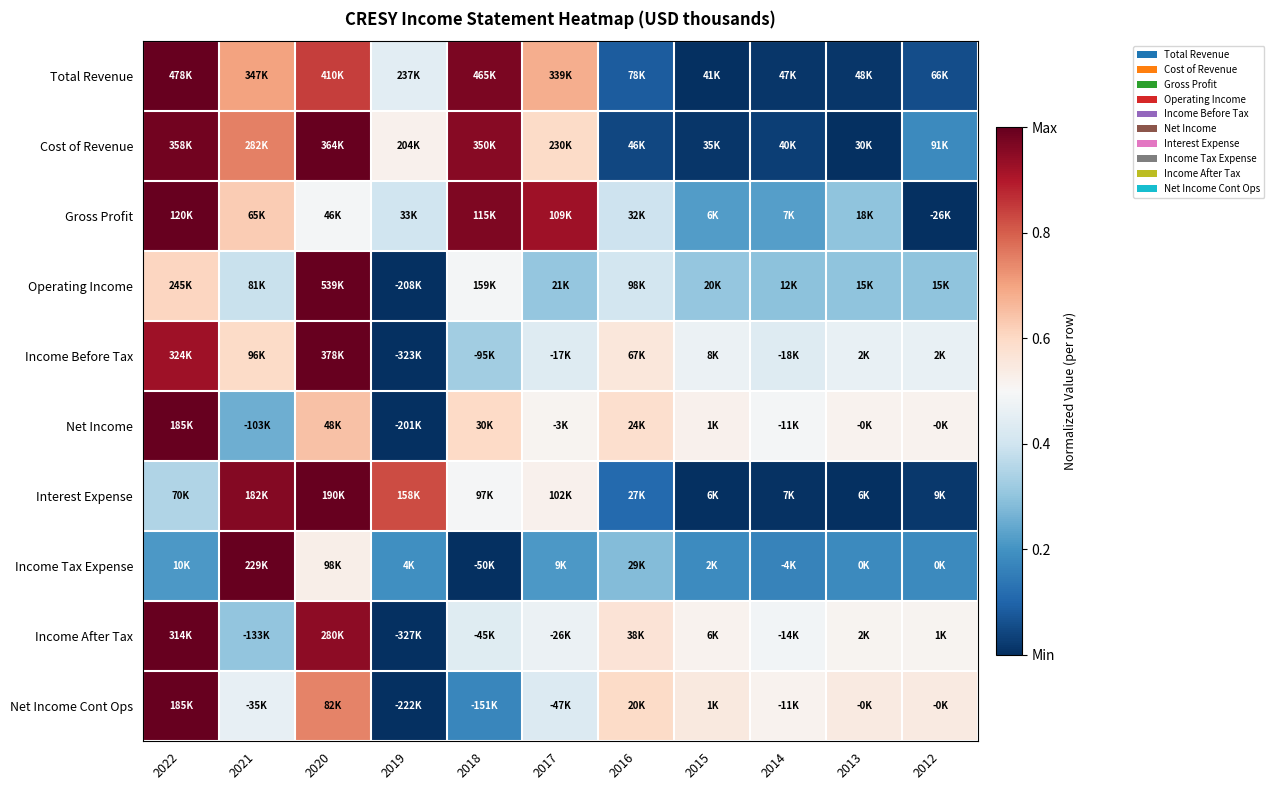

What is the maximum value shown in the chart?

1.0